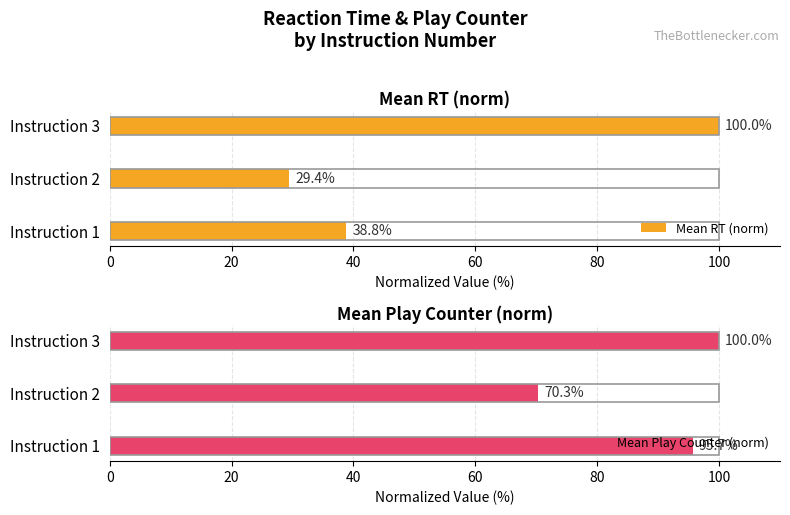

List the series in order of their overall mean, highest first.

Mean Play Counter (norm), Mean RT (norm)